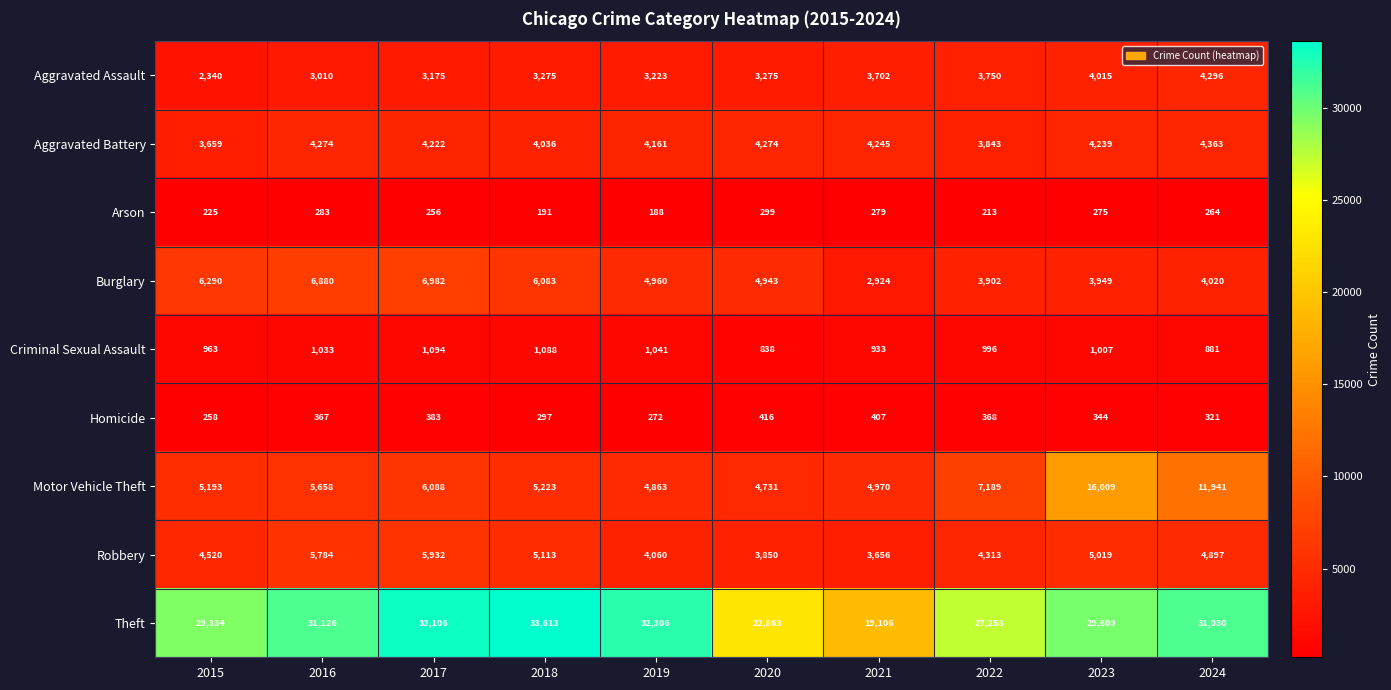

Which series changed the most between 2015 and 2023?

Motor Vehicle Theft